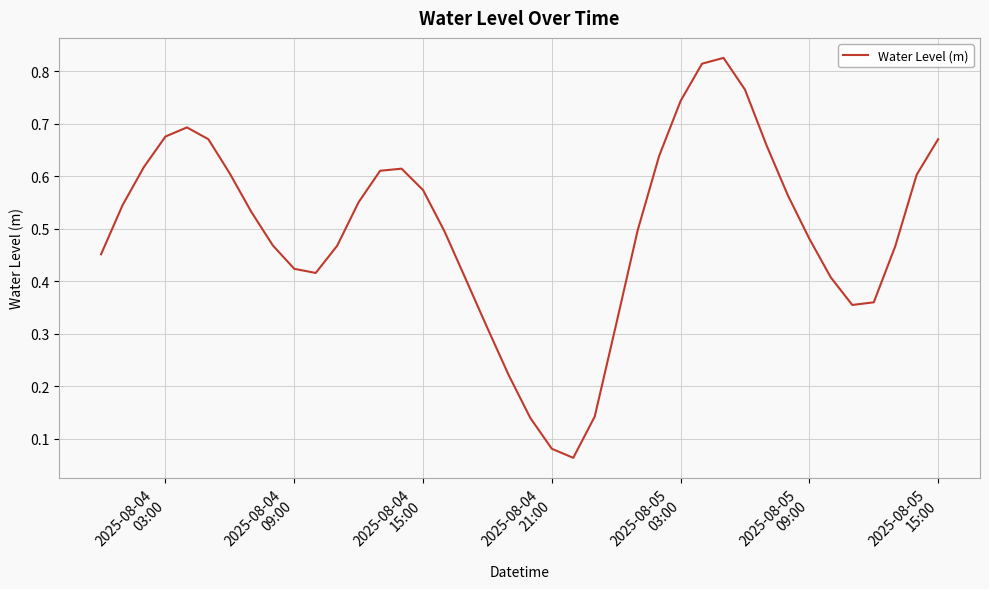

How many lines are shown in the chart?

1